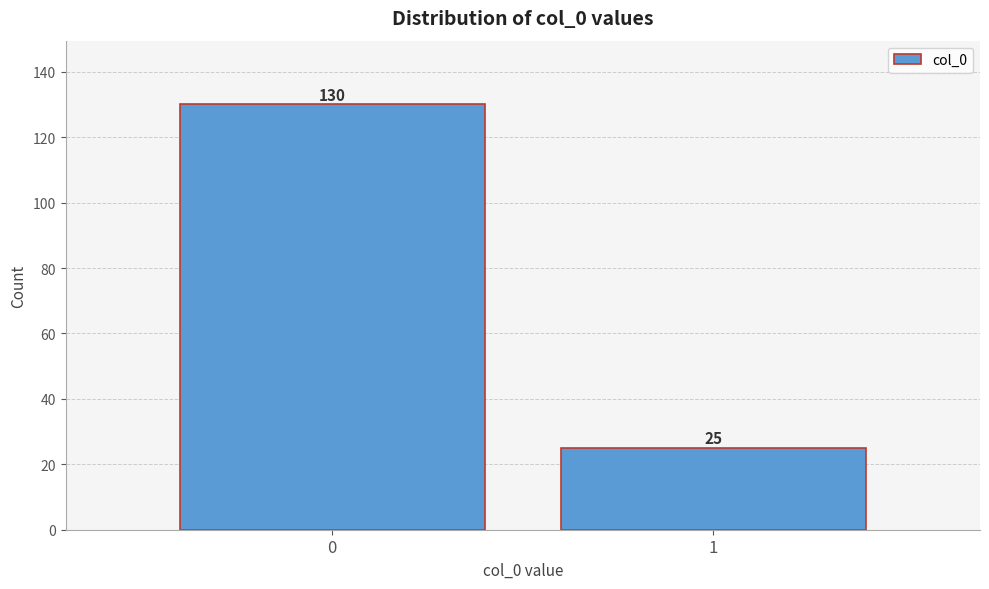

Reading left to right, what are all the values shown in this chart?

0=130	1=25